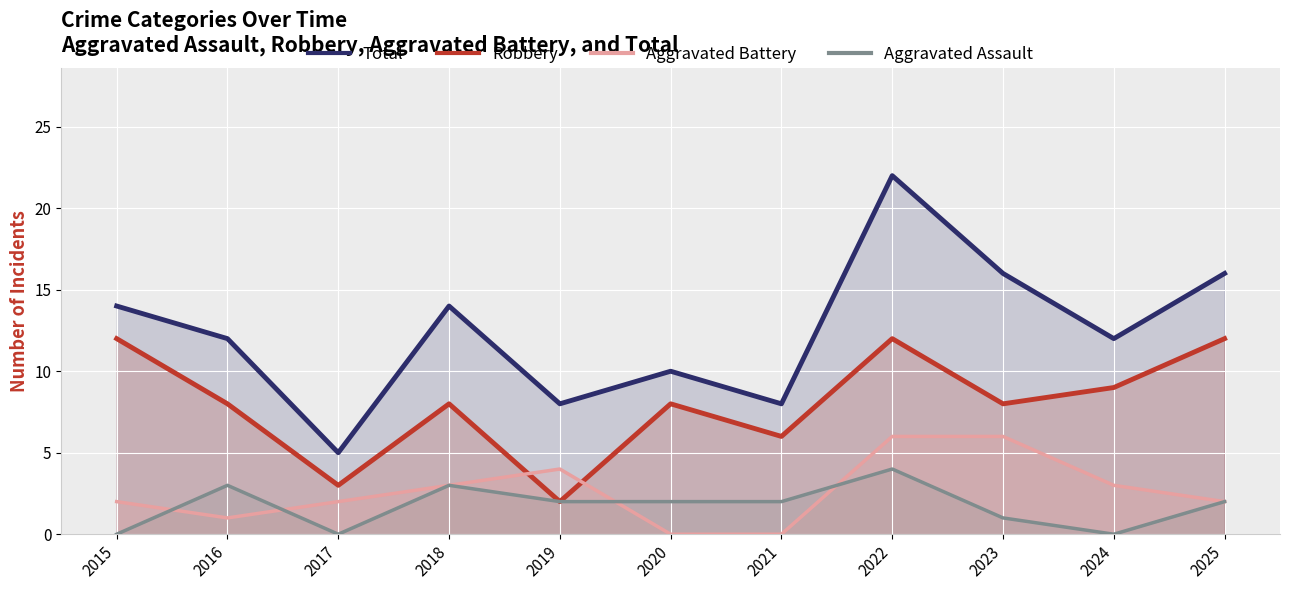

What is the average value of the Aggravated Assault series?

2